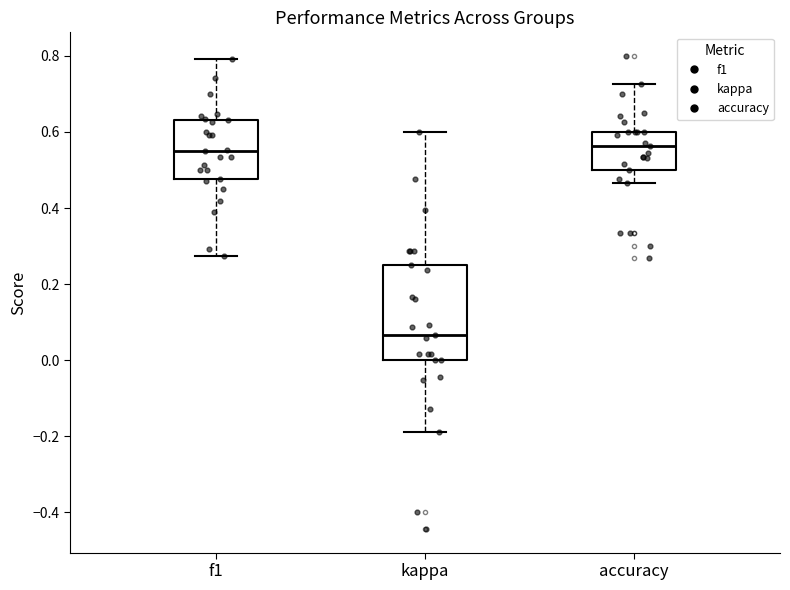

Which box is the tallest, from its lower edge to its upper edge?

kappa